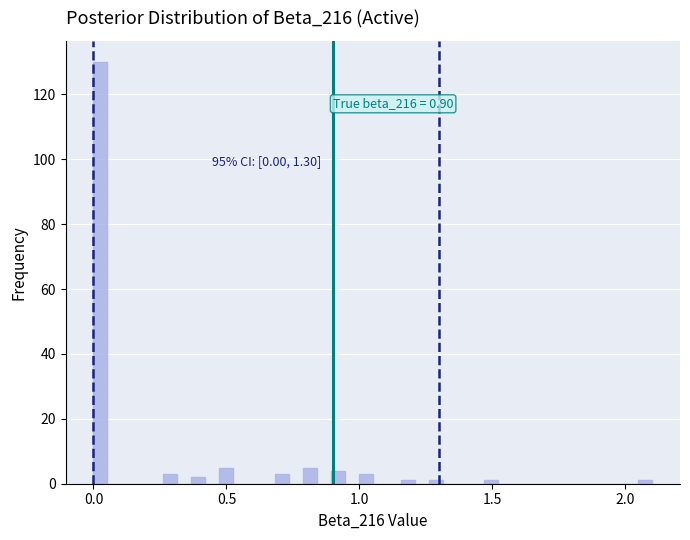

Read against the x-axis, roughly where is the centre of the tallest bar?

0.05